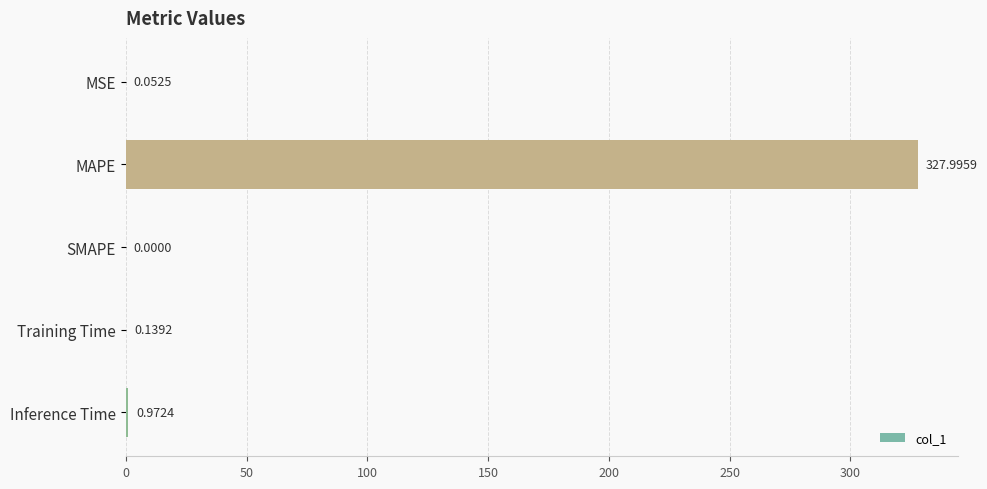

Between MAPE and Inference Time, which is larger?

MAPE